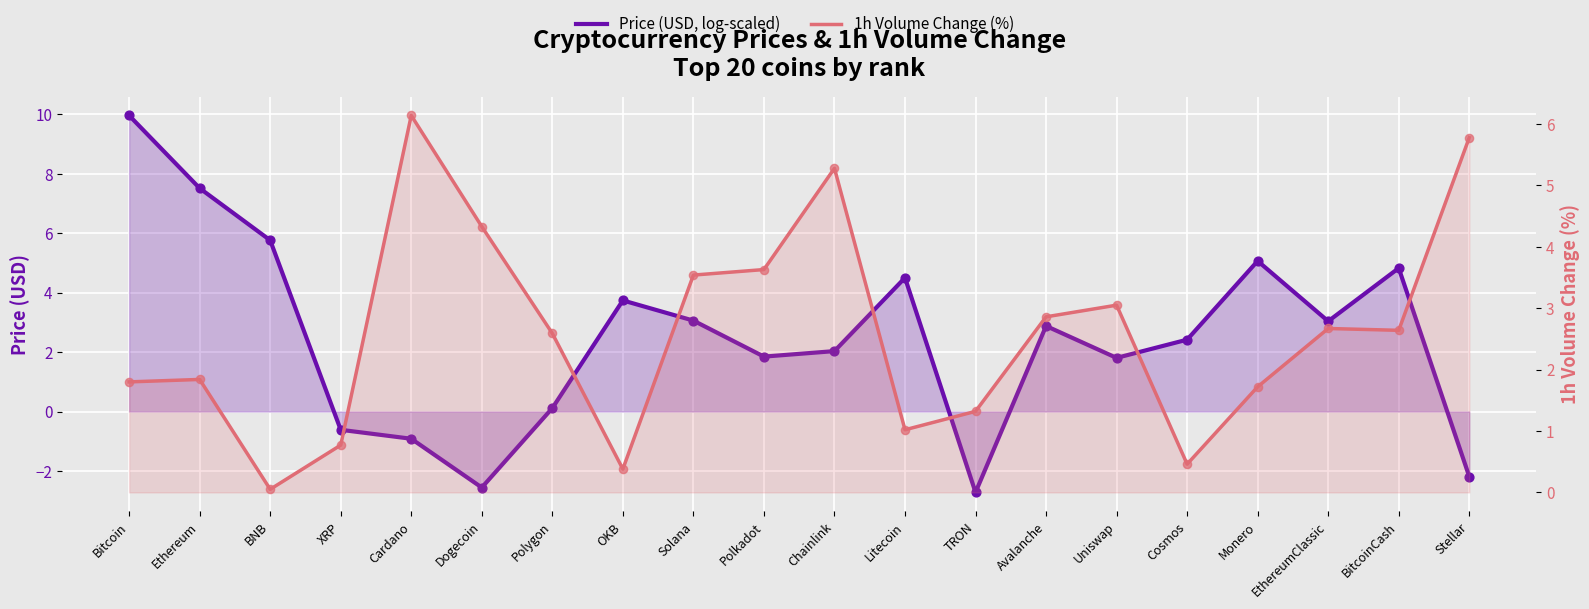

Which series contains the lowest Y value?

Price (USD, log-scaled)